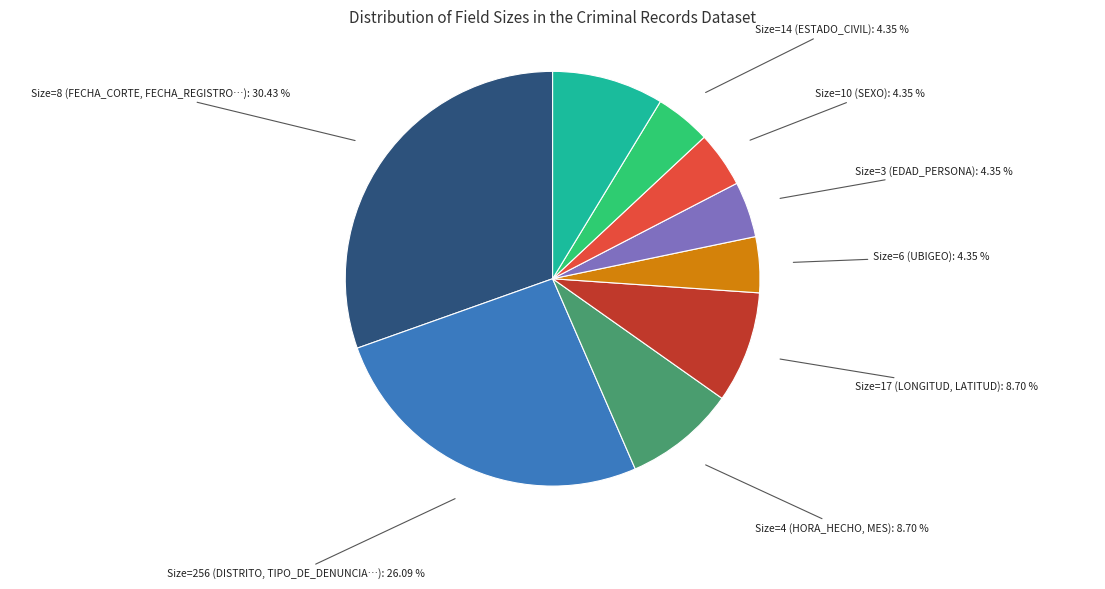

Is there any slice that represents more than half of the pie?

No